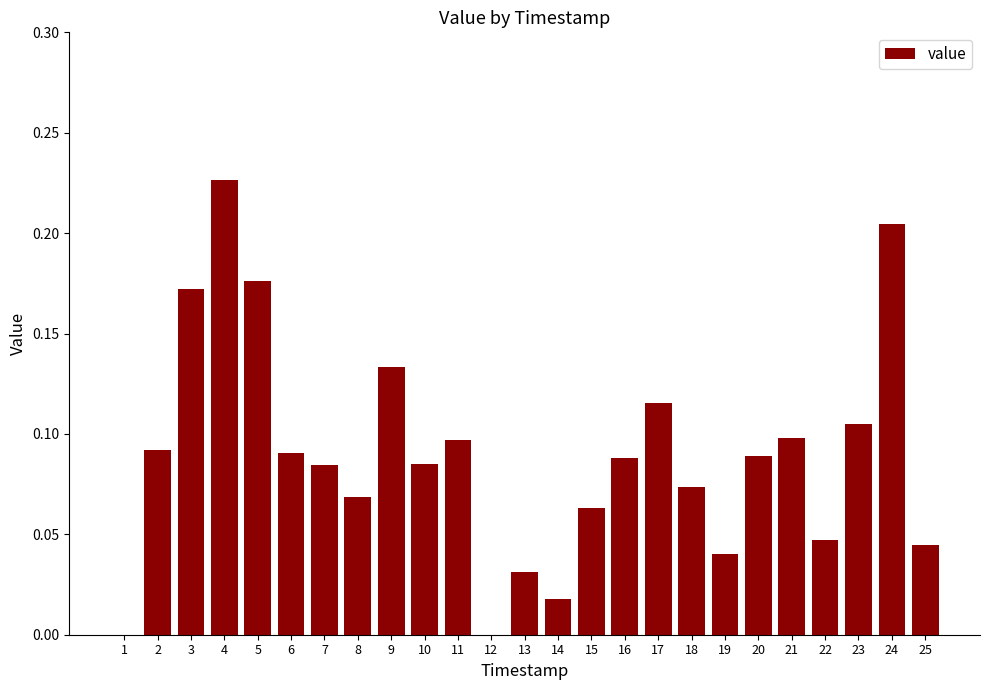

Which label corresponds to the largest value in the chart?

4